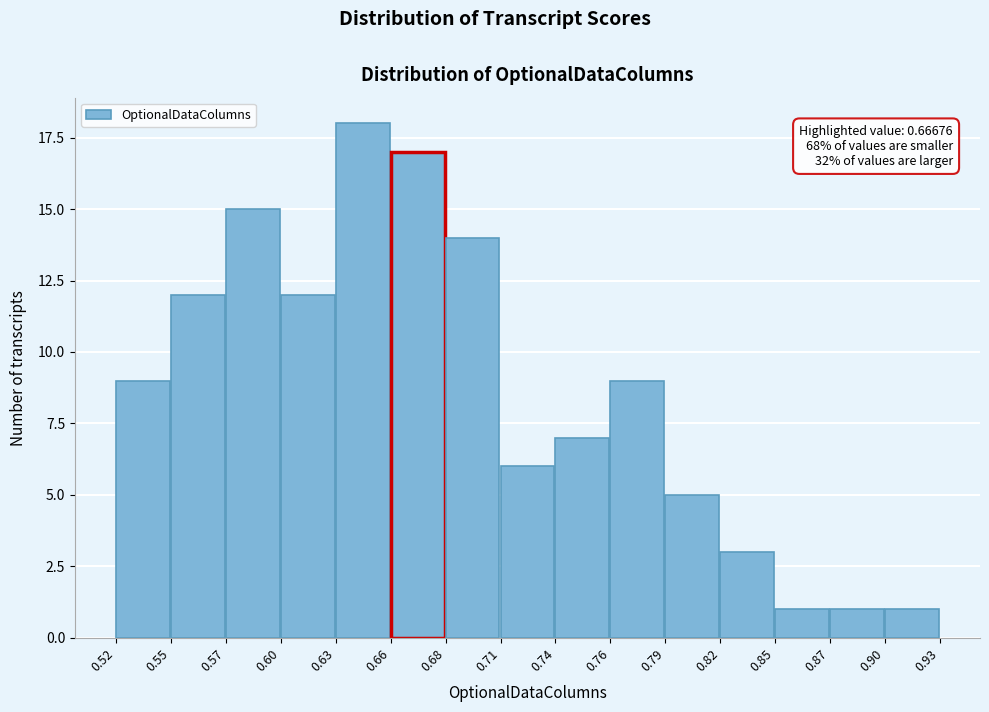

Reading left to right, what are all the values shown in this chart?

0.52=9	0.55=12	0.57=15	0.60=12	0.63=18	0.66=17	0.68=14	0.71=6	0.74=7	0.76=9	0.79=5	0.82=3	0.85=1	0.87=1	0.90=1